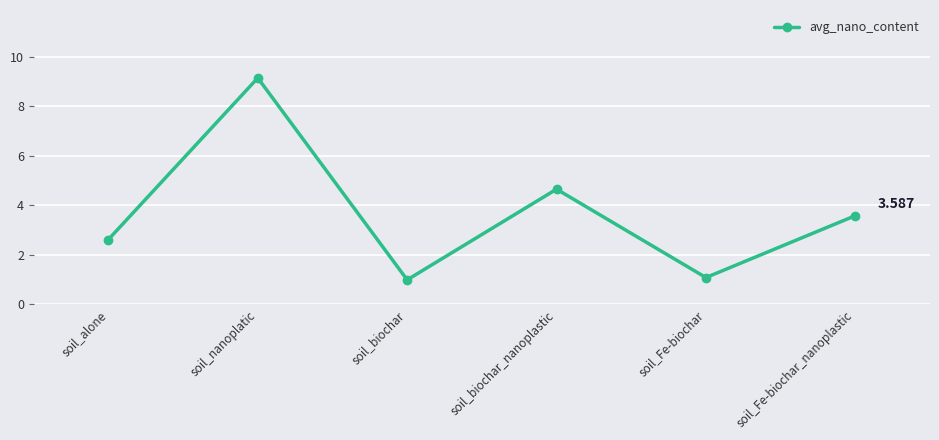

What is the difference between the second highest and second lowest values?

3.6